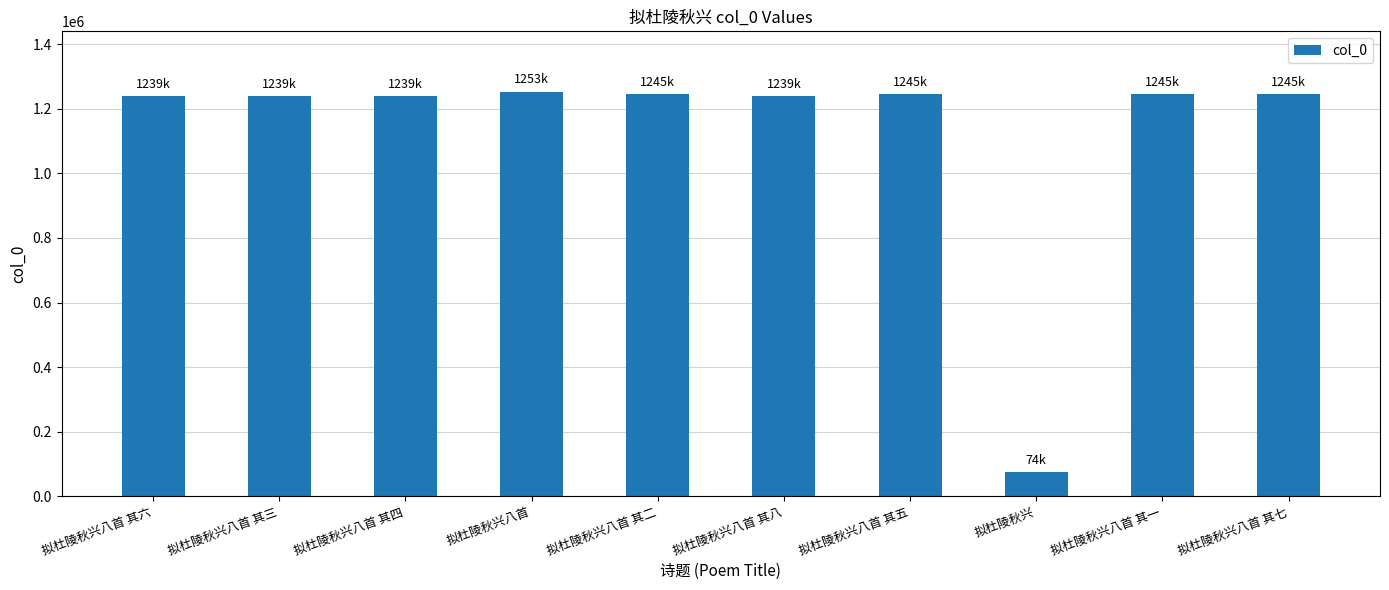

What is the label of the 5th bar from the right?

拟杜陵秋兴八首 其八